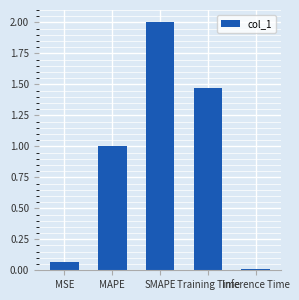

What is the label of the 2nd bar from the right?

Training Time